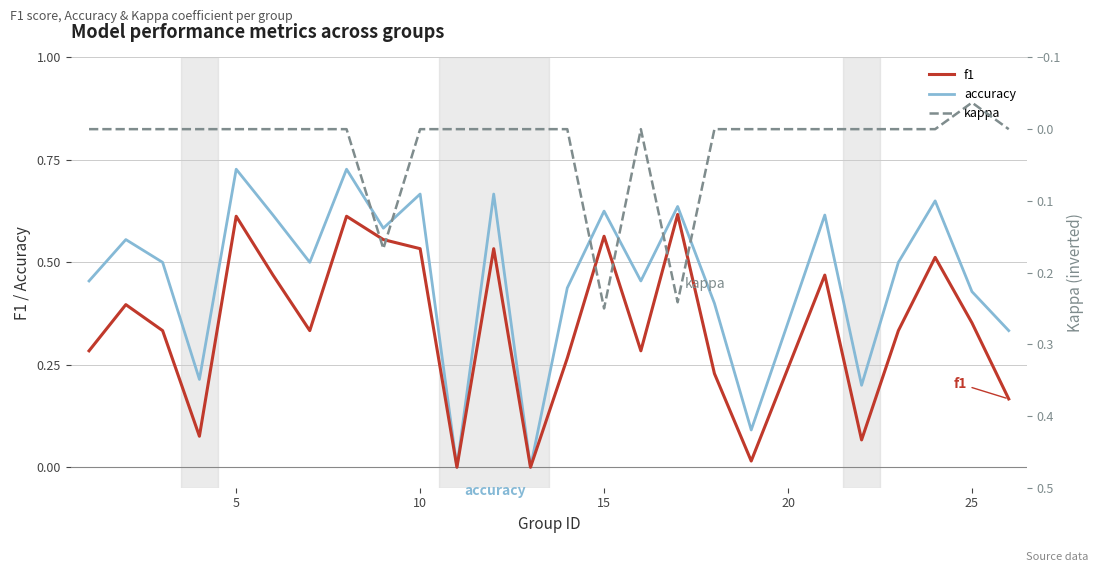

List the series in order of their peak value, lowest first.

kappa, f1, accuracy